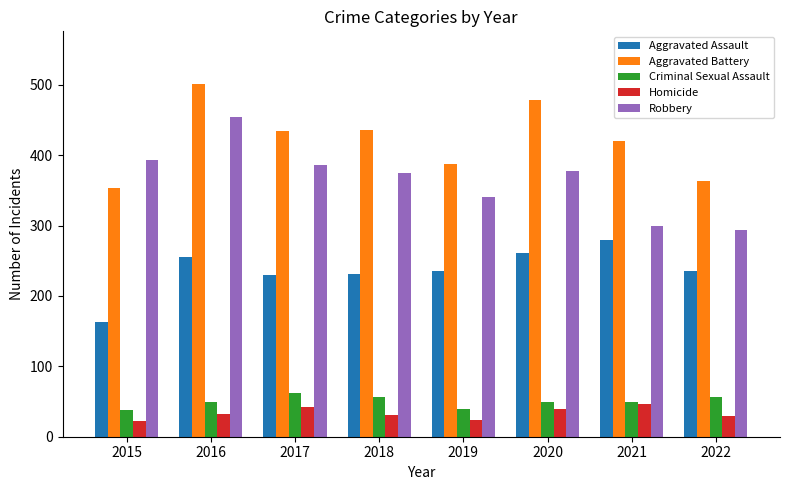

How many data points does each series have?

8